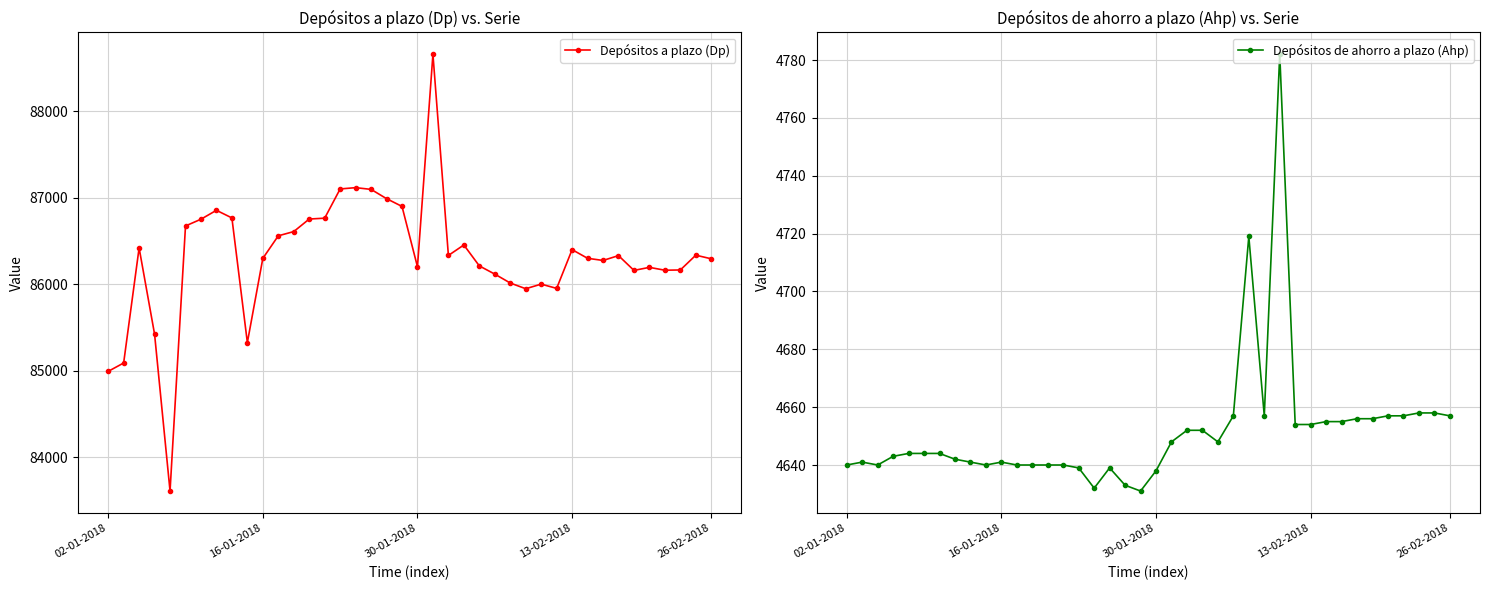

What is the difference between the maximum and second lowest values in the Depósitos de ahorro a plazo (Ahp) series?

150